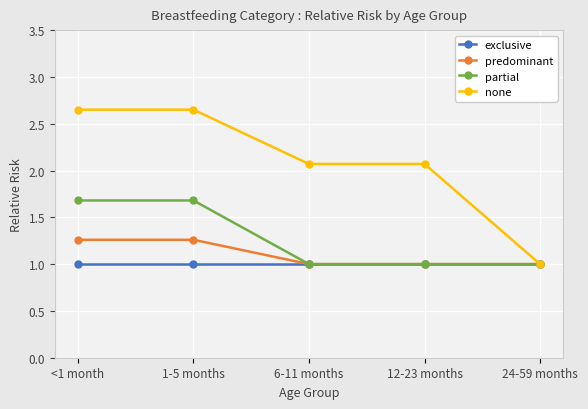

True or false: predominant has more than 2 points higher than both neighbors.

False